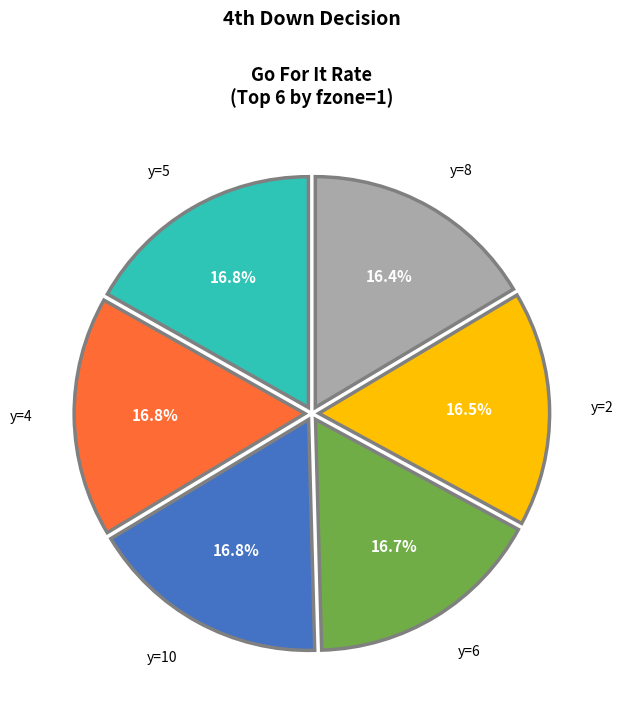

What is the ratio of the value at y=4 to the value at y=5?

1.0